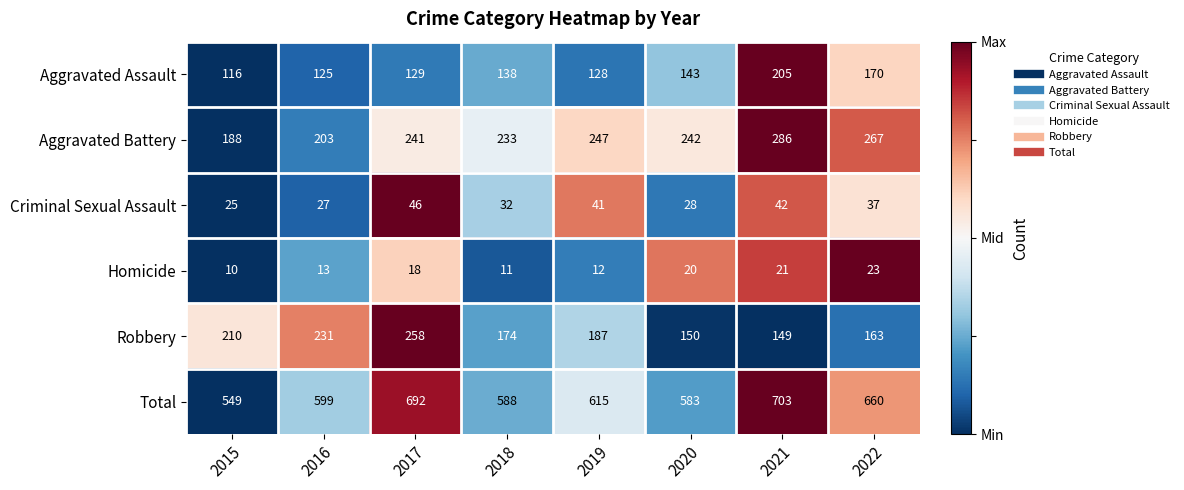

How many distinct data groups are displayed?

6